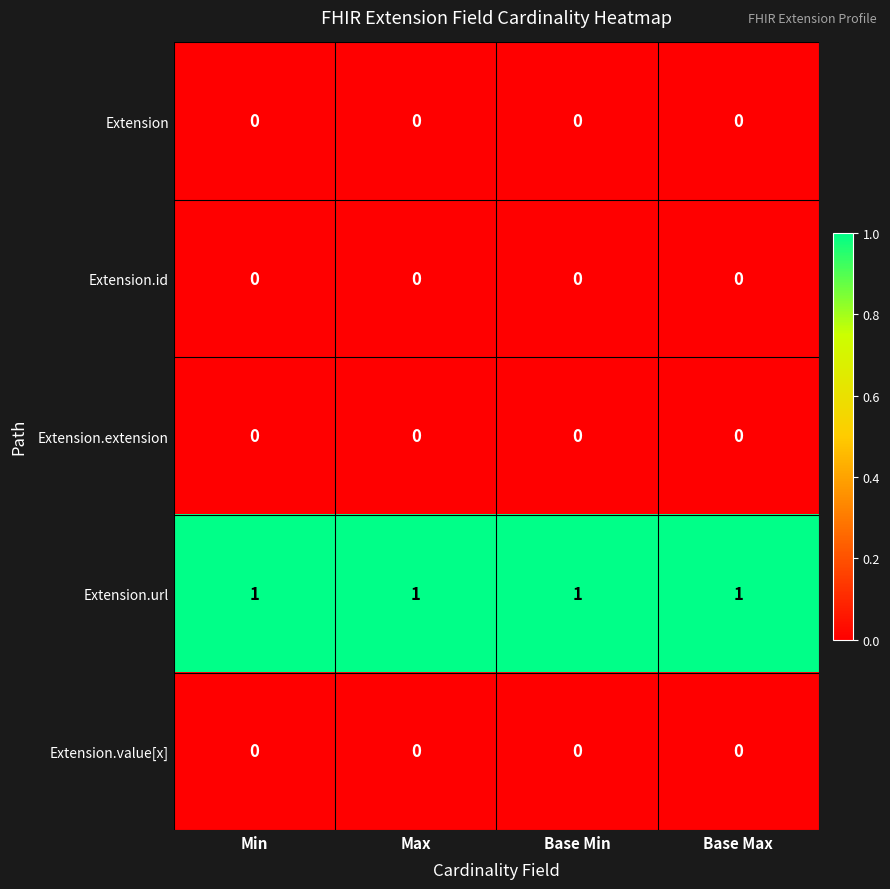

Which series has the largest total across all categories?

Extension.url